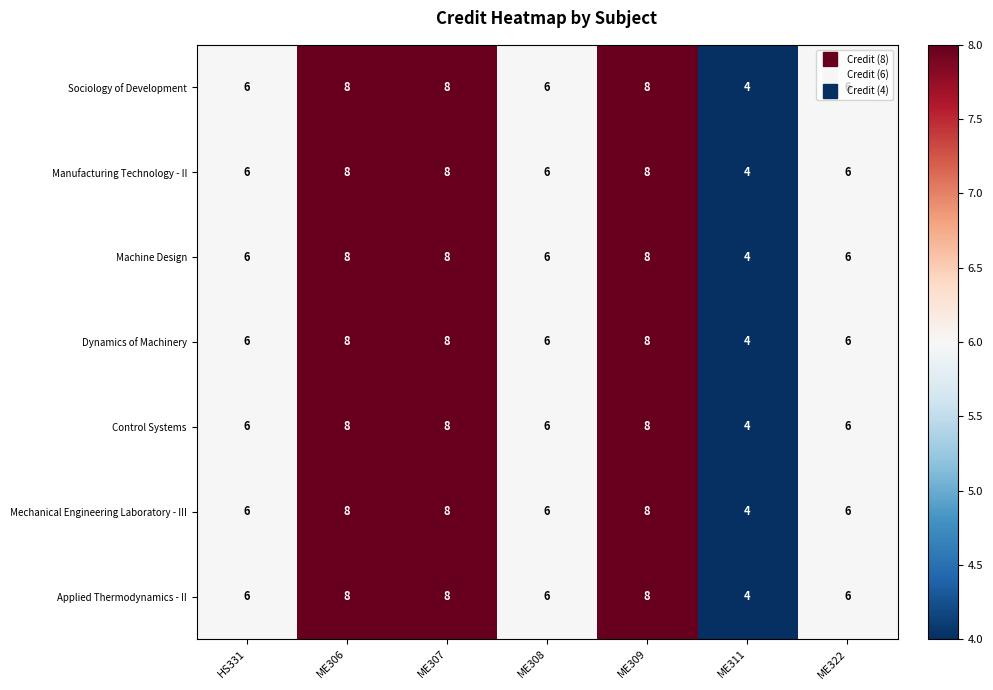

Is the value of Mechanical Engineering Laboratory - III at ME306 greater than the value of Control Systems at ME311?

Yes